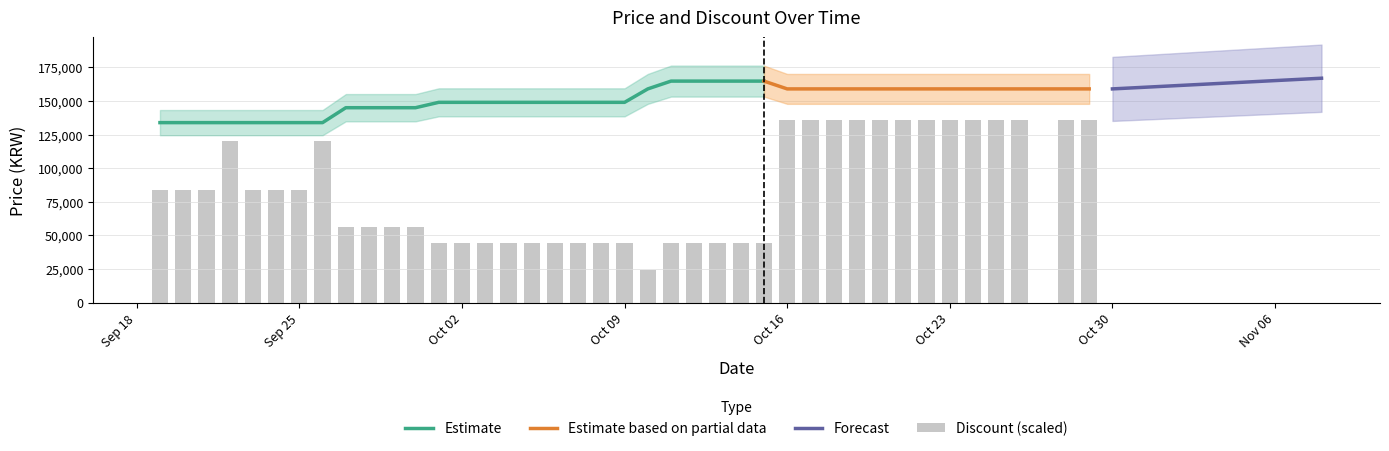

How many bars are there in total?

40